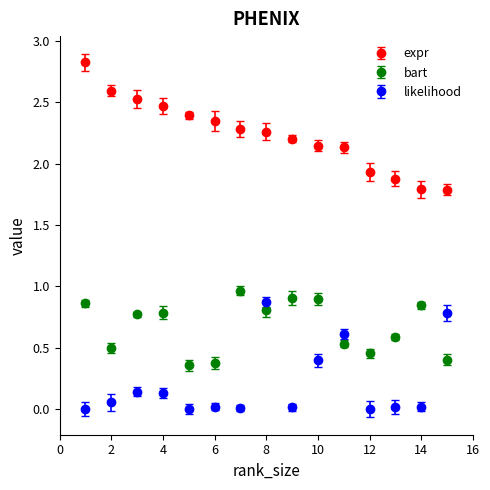

What is the average value of the expr series?

2.2